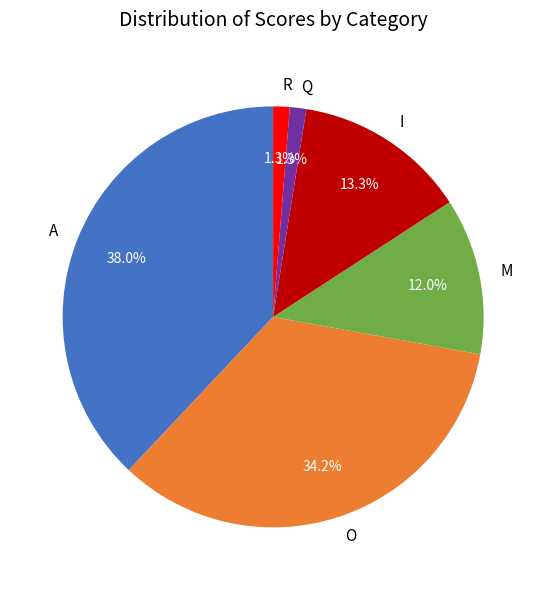

To the nearest percent, what percentage of the pie is I?

13%